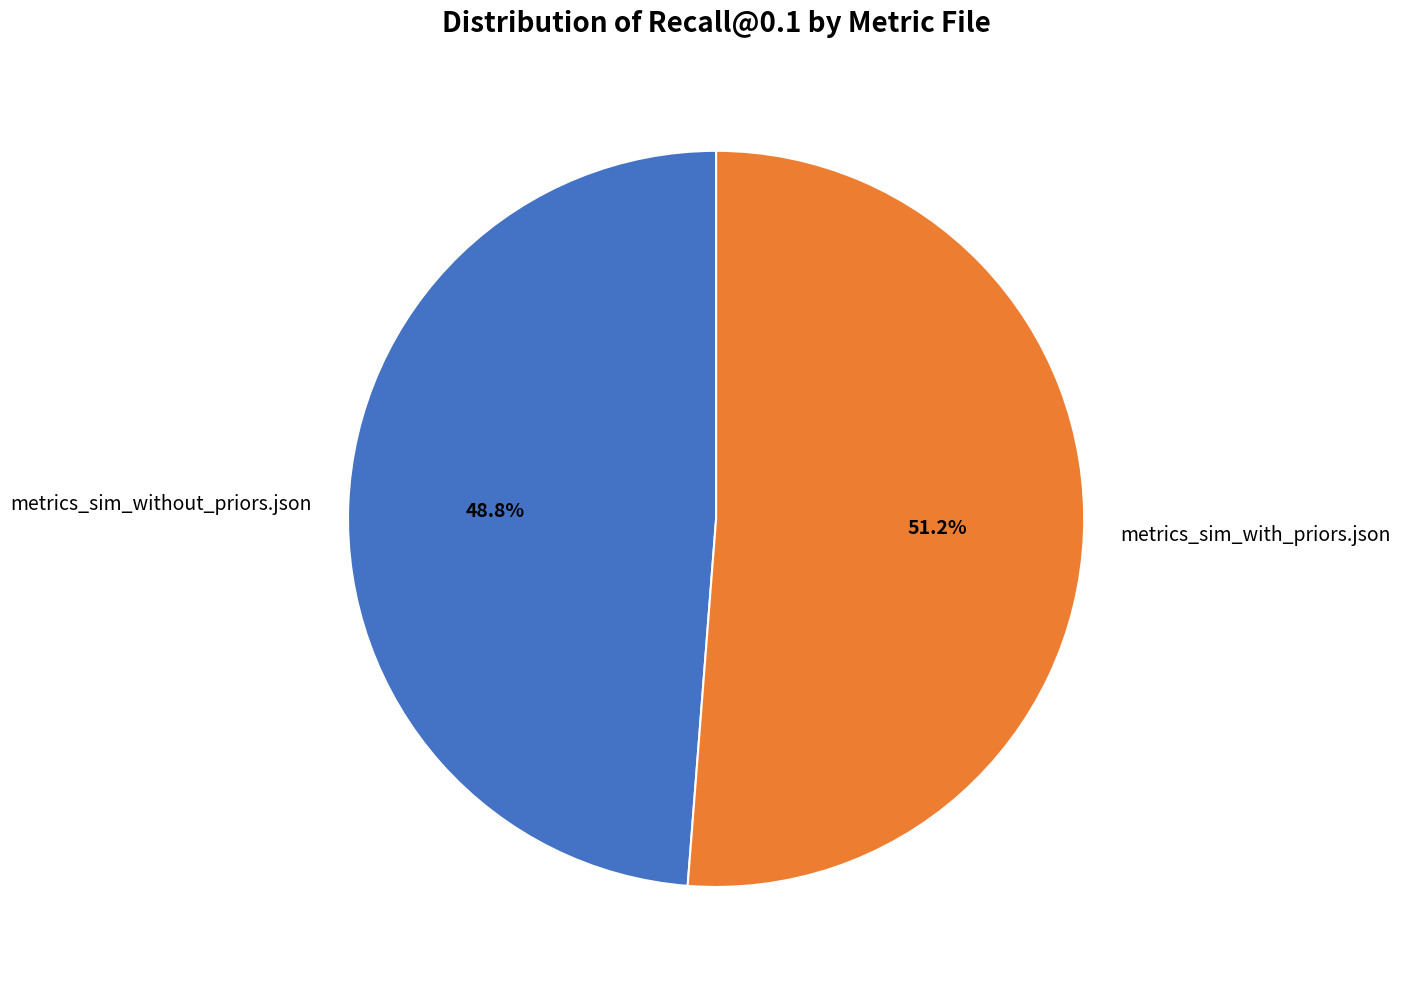

What is the largest slice in the pie chart?

metrics_sim_with_priors.json